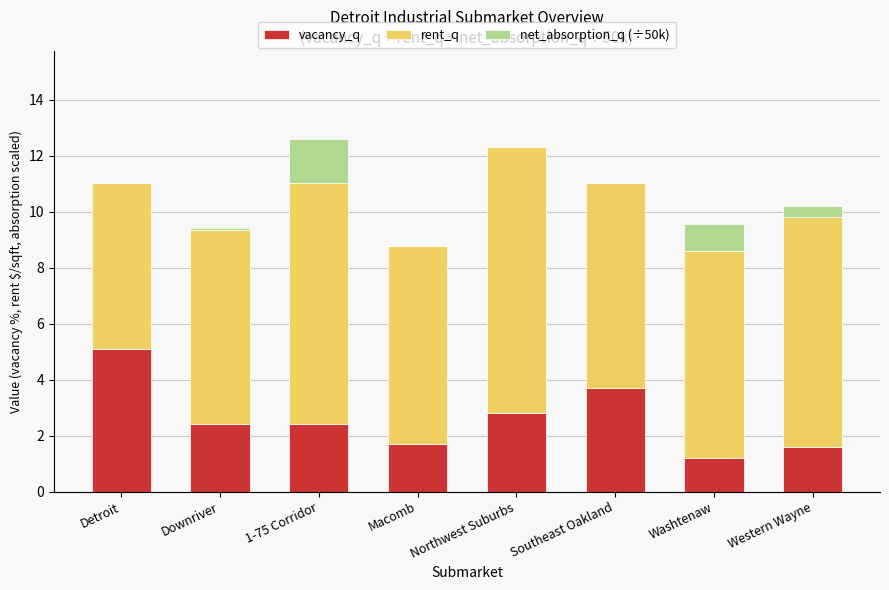

Where is vacancy_q nearest to the value 3?

Northwest Suburbs